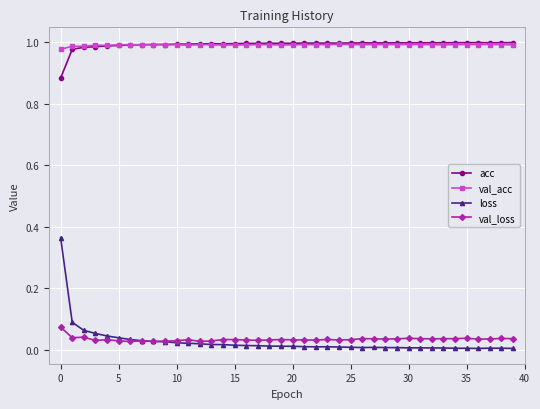

True or false: loss and acc intersect in this chart.

False